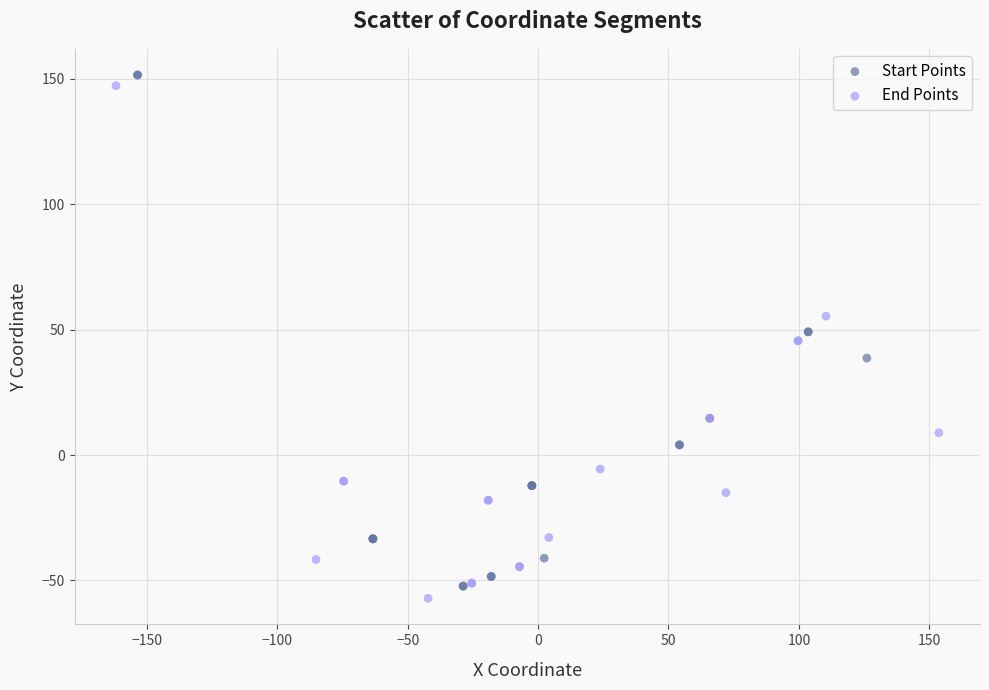

Which series reaches the maximum Y coordinate?

Start Points